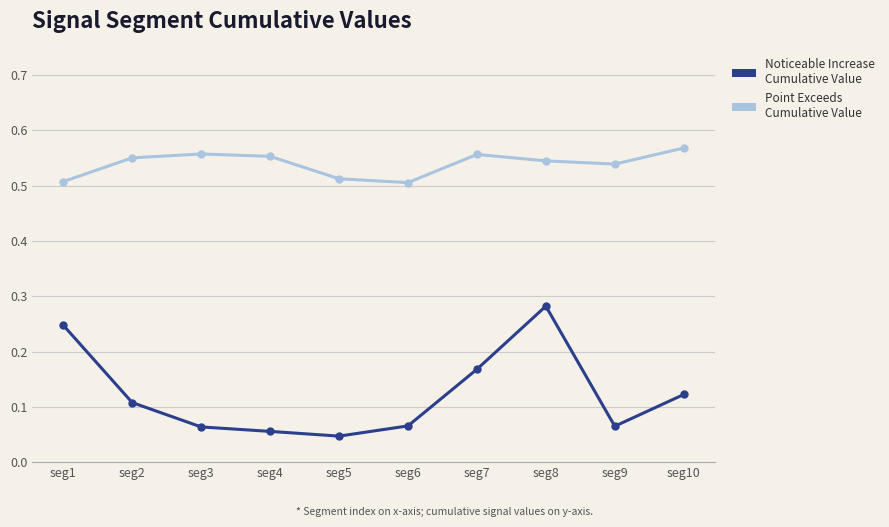

At which category is the sum across all series the highest?

seg8